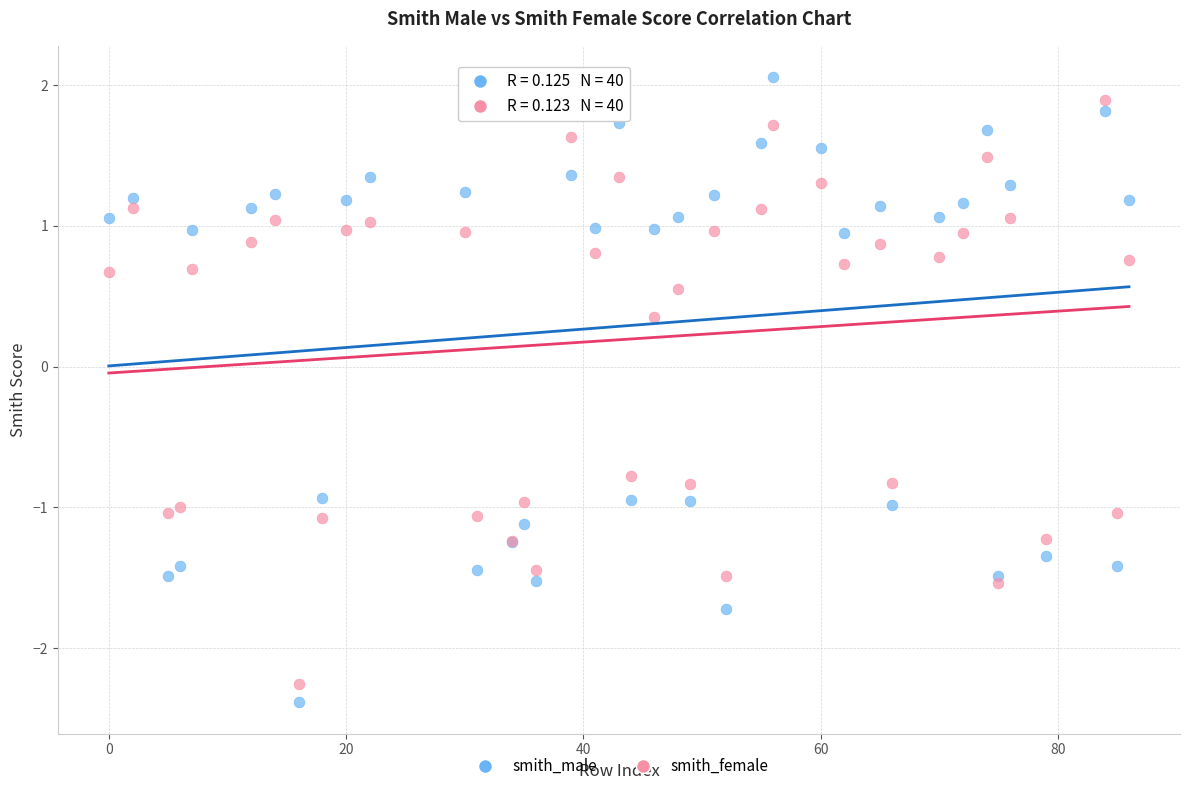

What are all the series names shown in the legend?

smith_male, smith_female